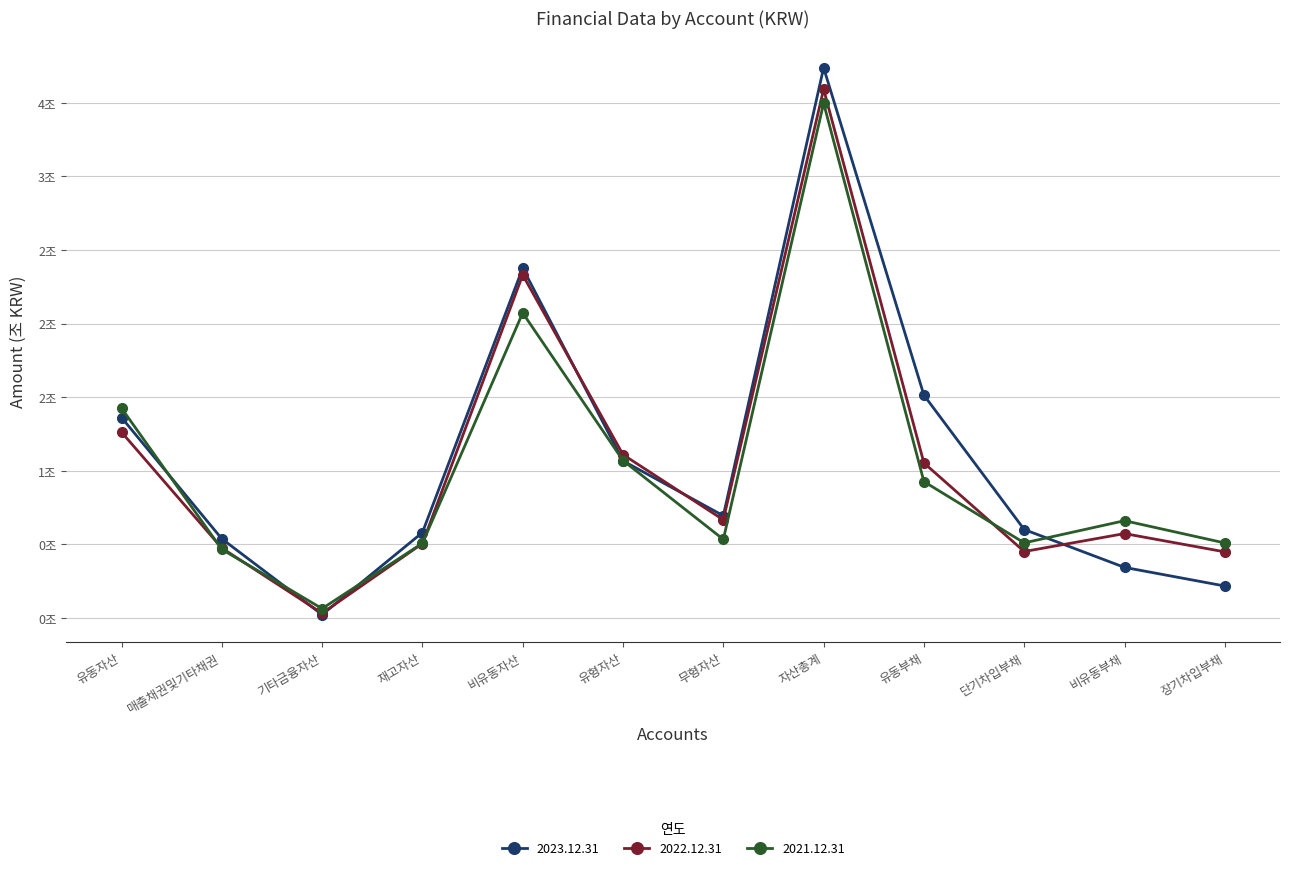

Which category has the lowest value across all series?

기타금융자산